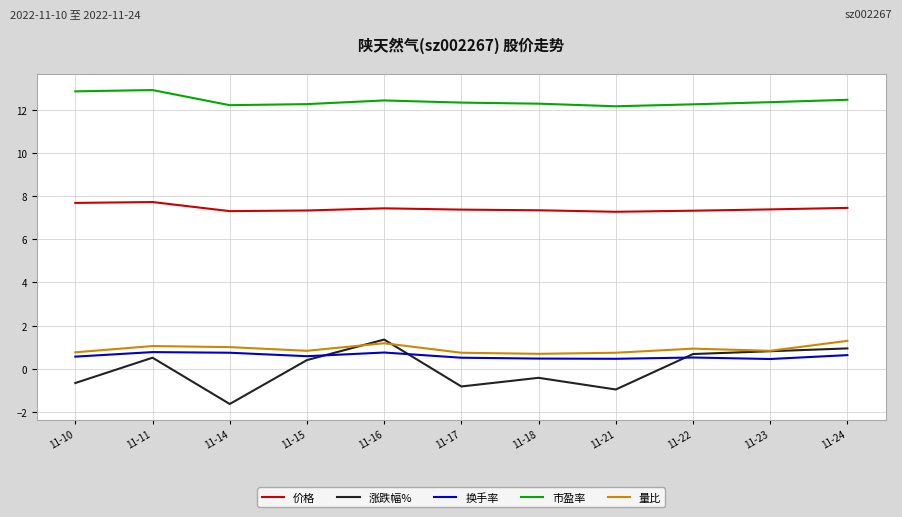

Which series has the widest spread of values?

涨跌幅%